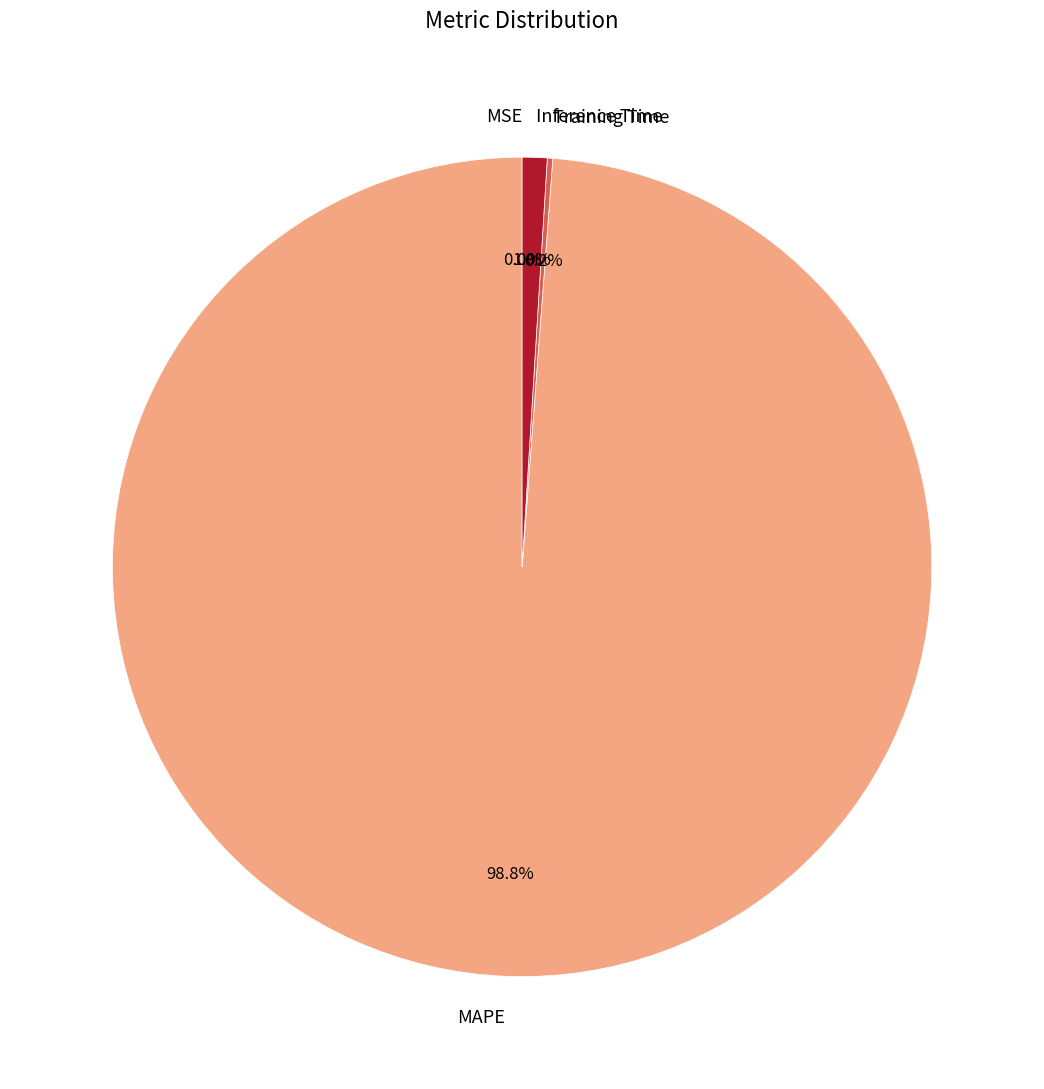

The MAPE slice represents 89% of the pie. True or false?

False